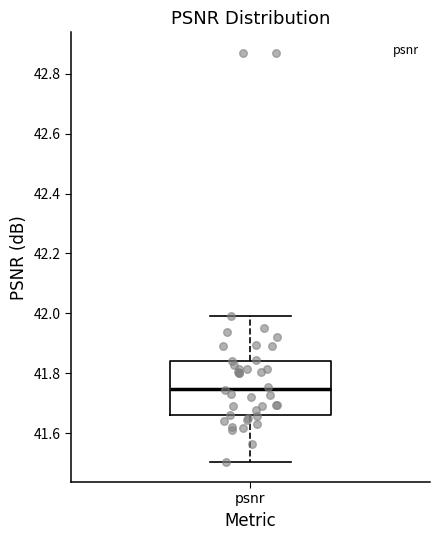

Where does the lower whisker of the box for psnr end on the y-axis? The values are not printed on the chart, so give them approximately, as read against the axis.

41.50